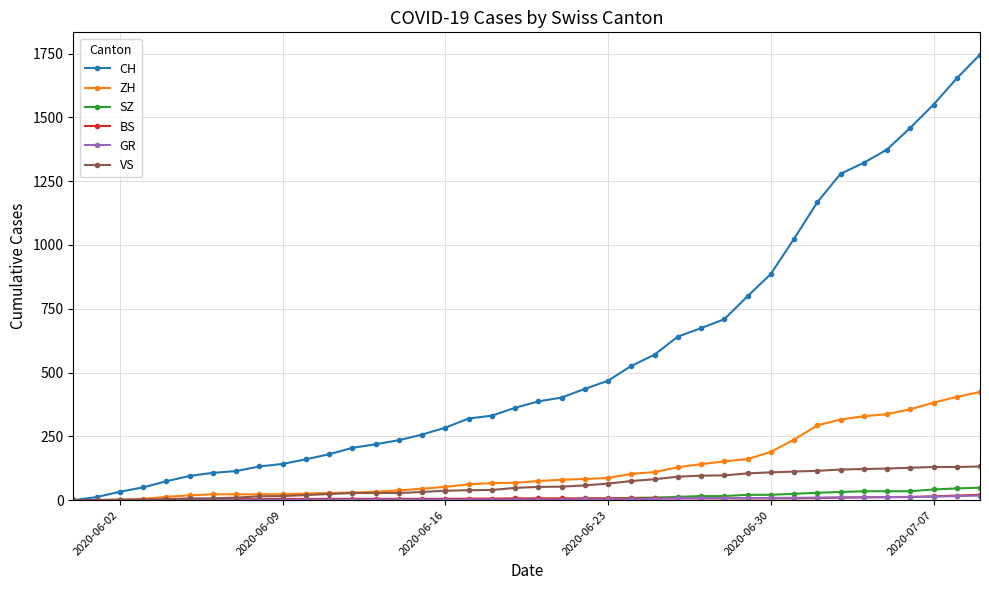

Does the chart have visible grid lines?

Yes